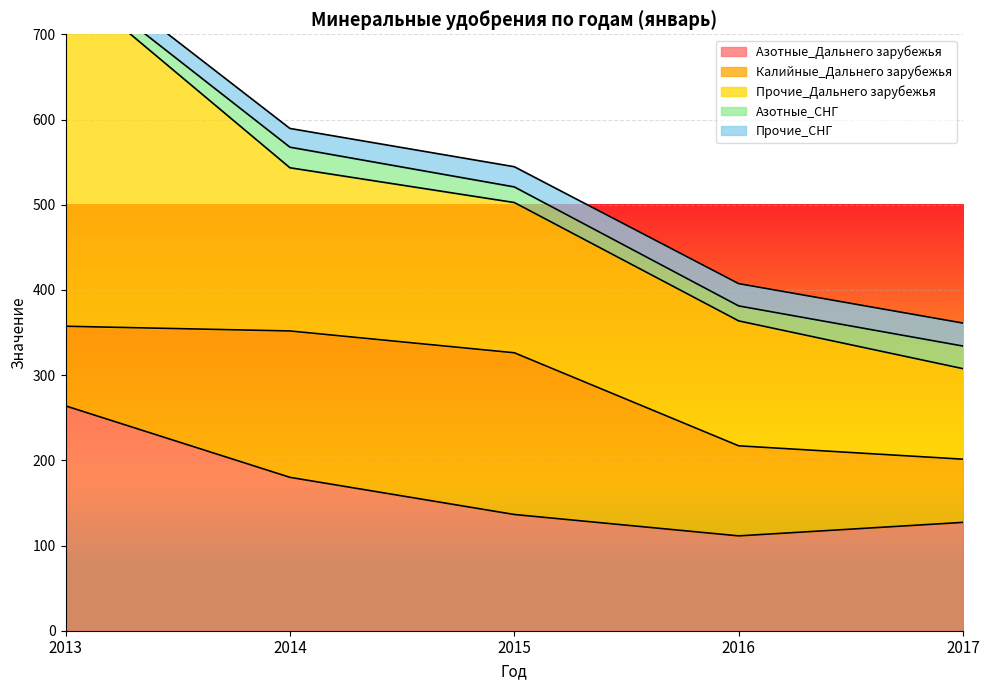

What is the value of the Прочие_СНГ point at the 4th from the left?

26.2